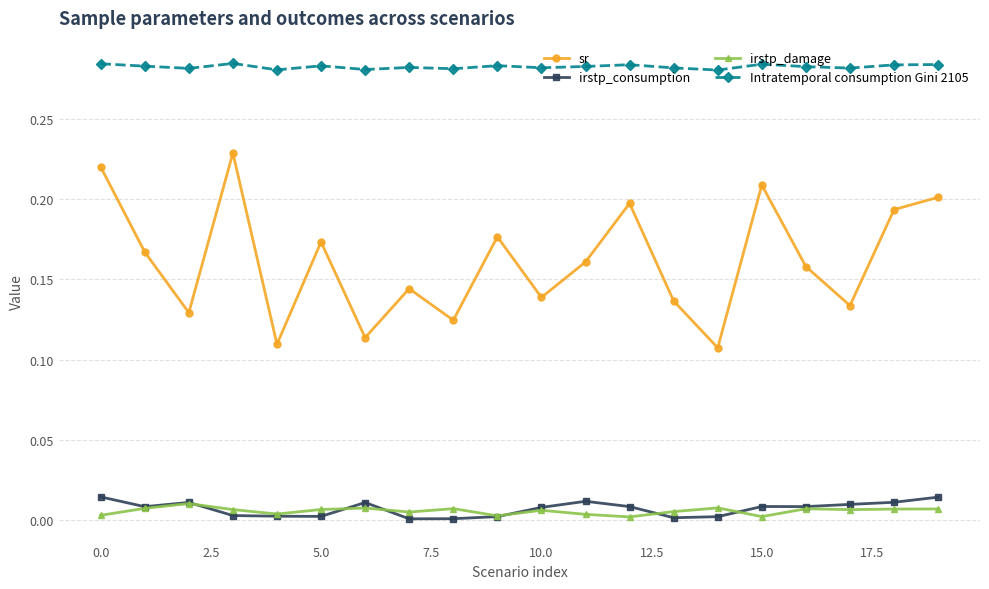

Does the chart display data point markers on the line(s)?

Yes